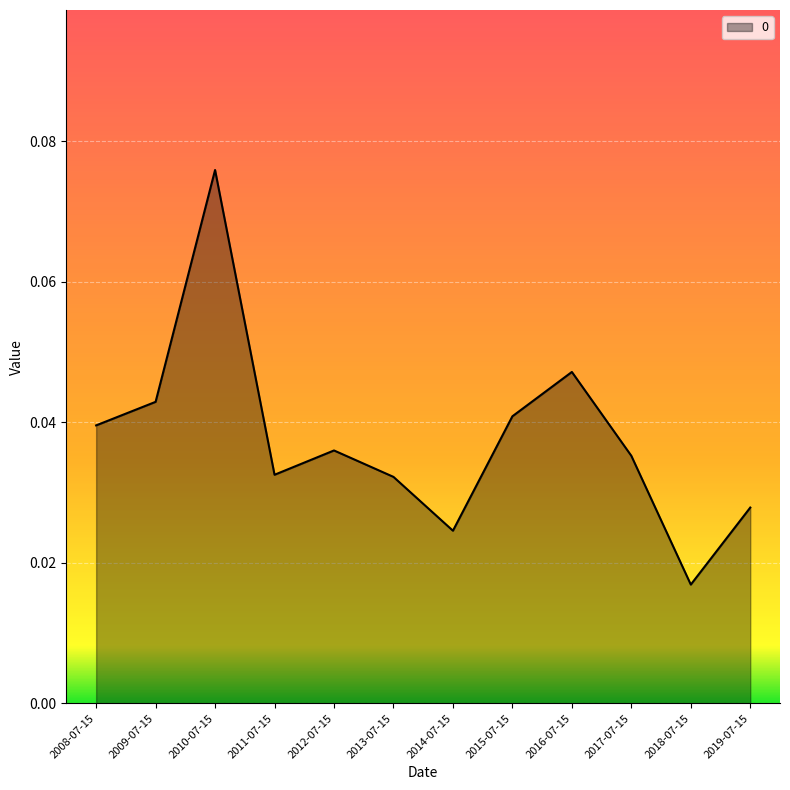

Is it true that the value at 2008-07-15 is 0.1?

False